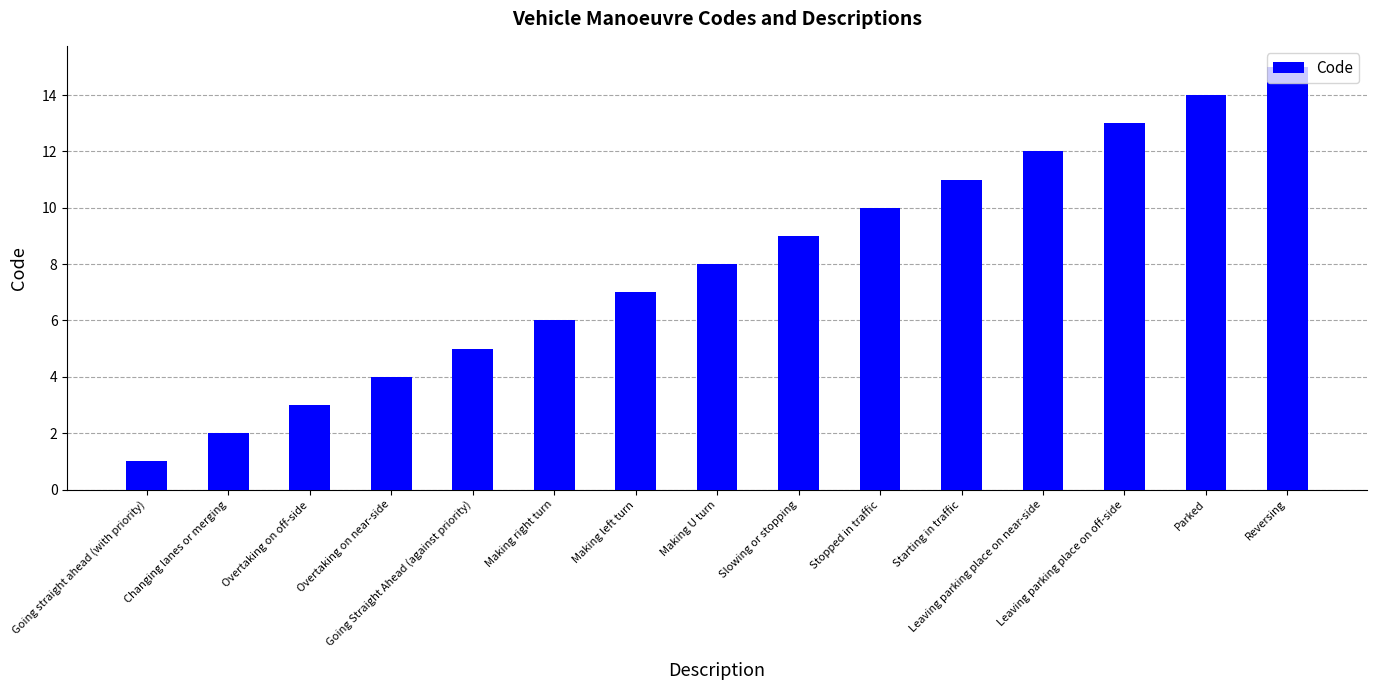

How many bars are there in total?

15